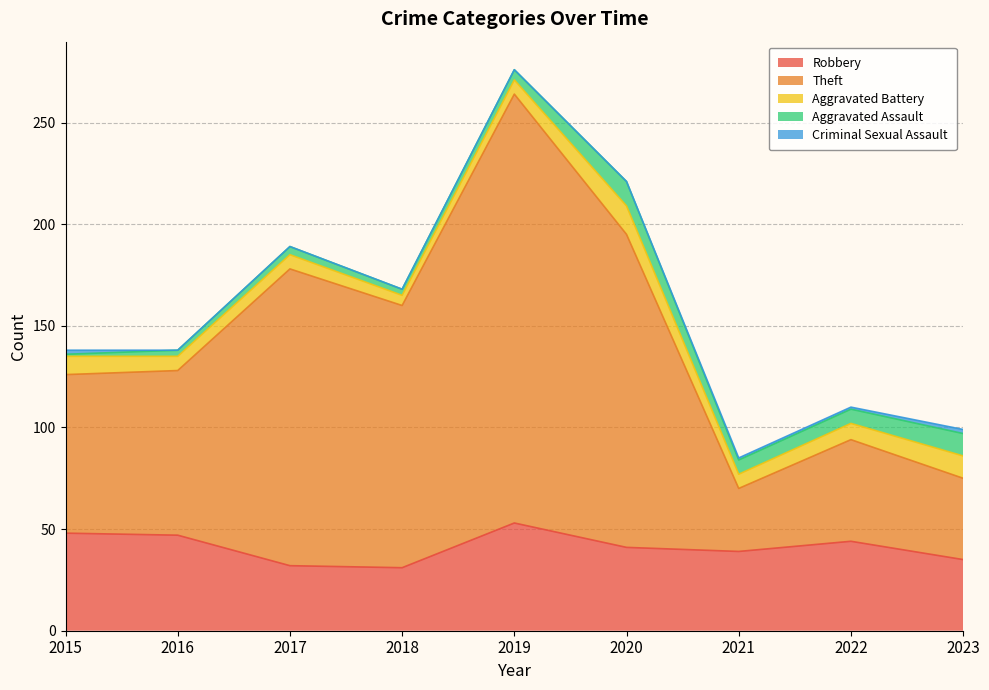

How many lines are shown in the chart?

5